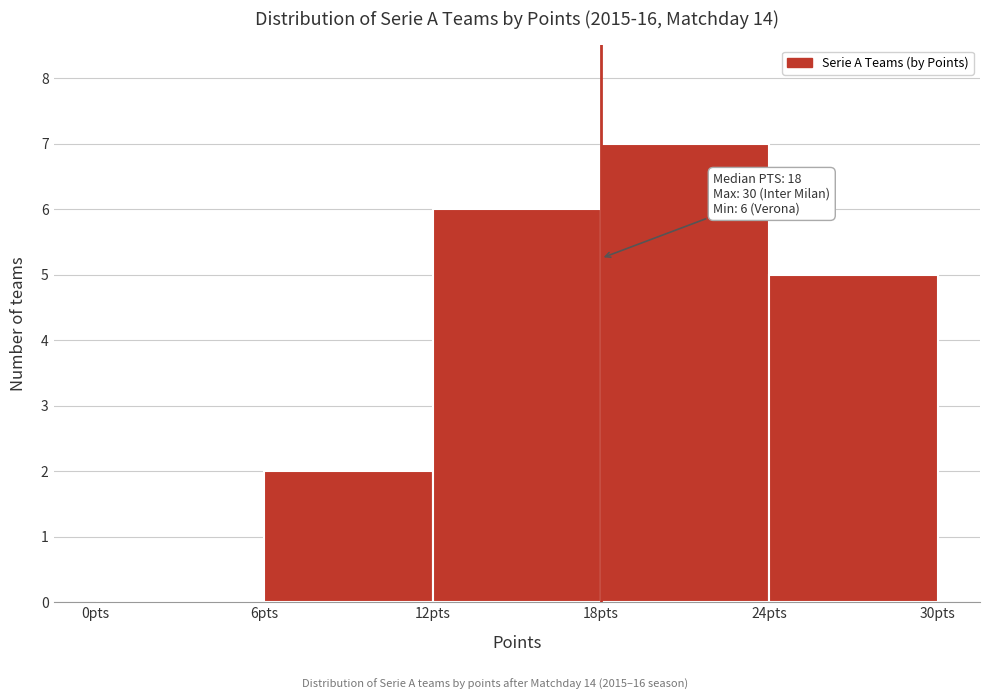

Over which range of the x-axis is the bar tallest?

18 to 24